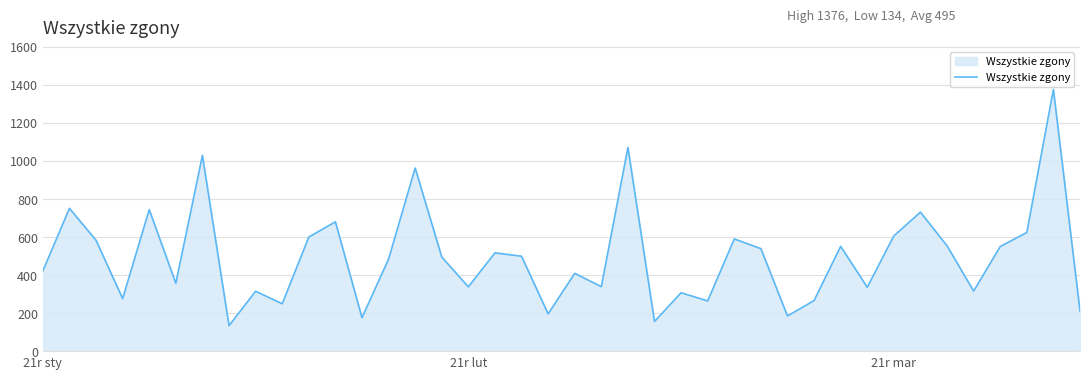

What is the smallest value displayed?

134